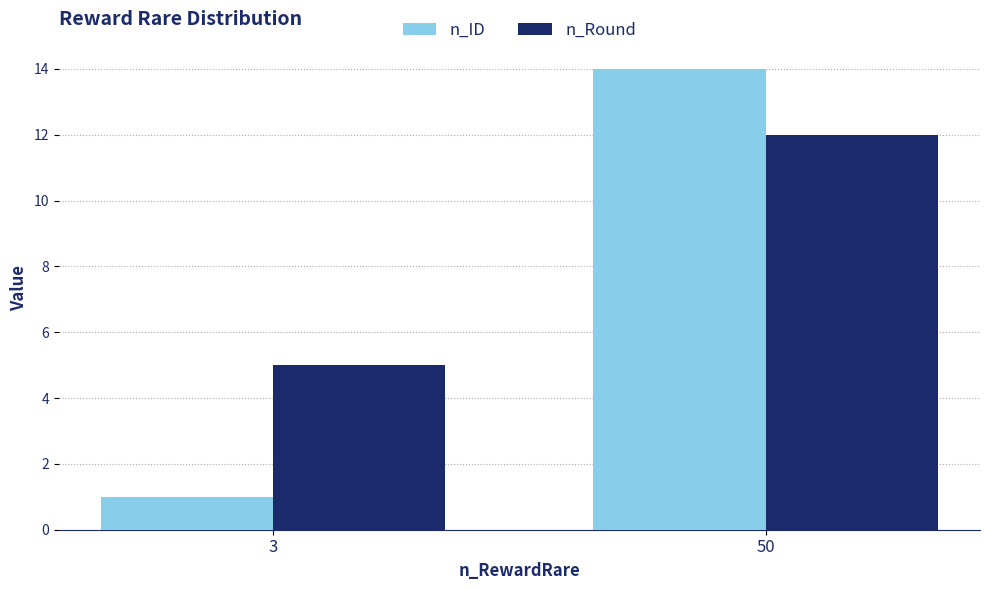

What are all the series names shown in the legend?

n_ID, n_Round